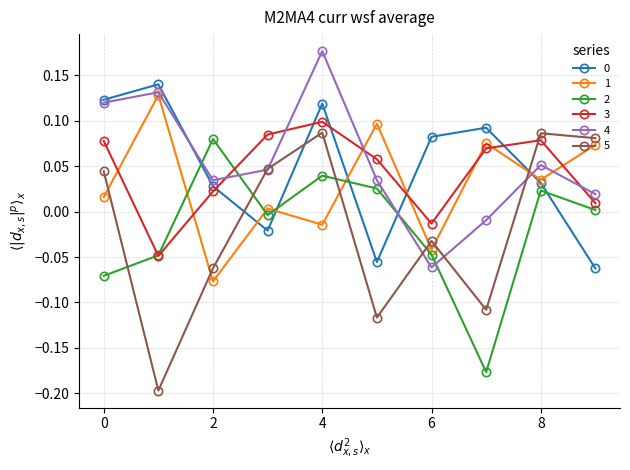

True or false: 2 and 1 cross at least once.

True